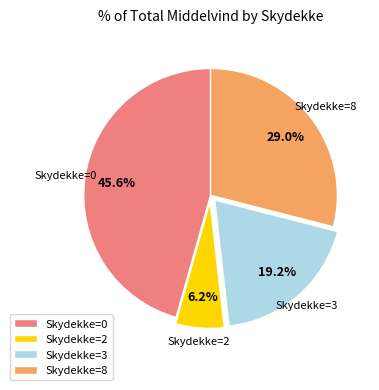

Does any single category account for the majority?

No